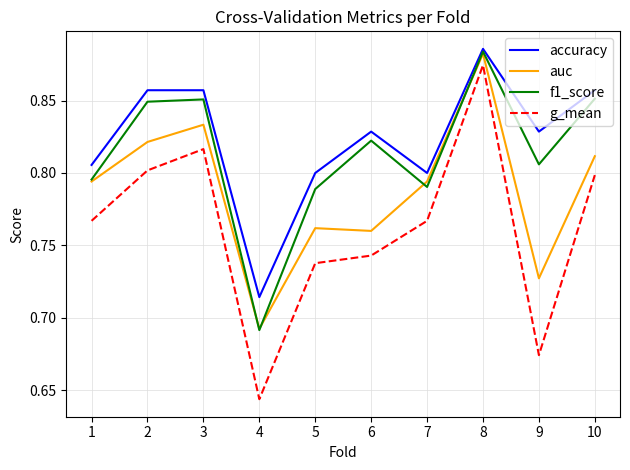

At 7, list the series in order from largest to smallest.

accuracy, auc, f1_score, g_mean